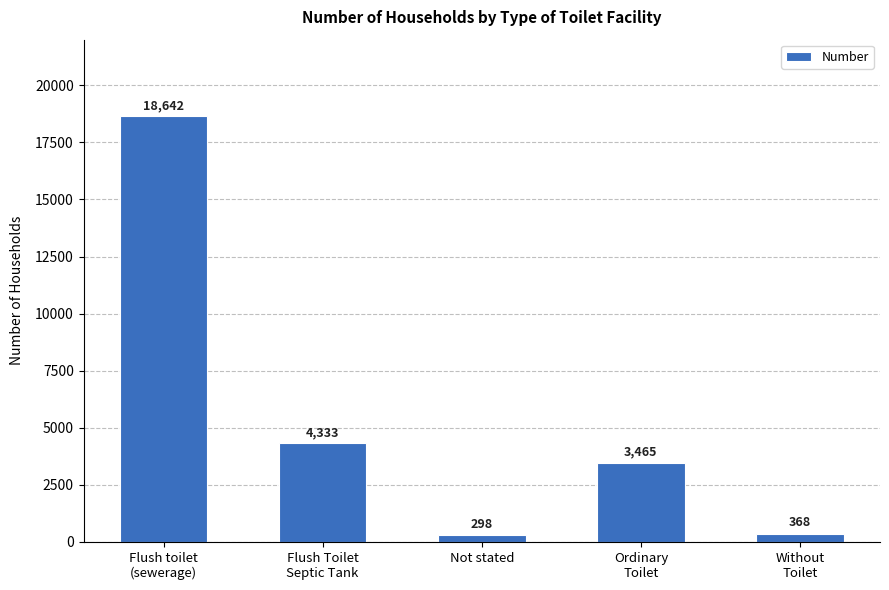

What is the value of the 4th bar from the left?

3465